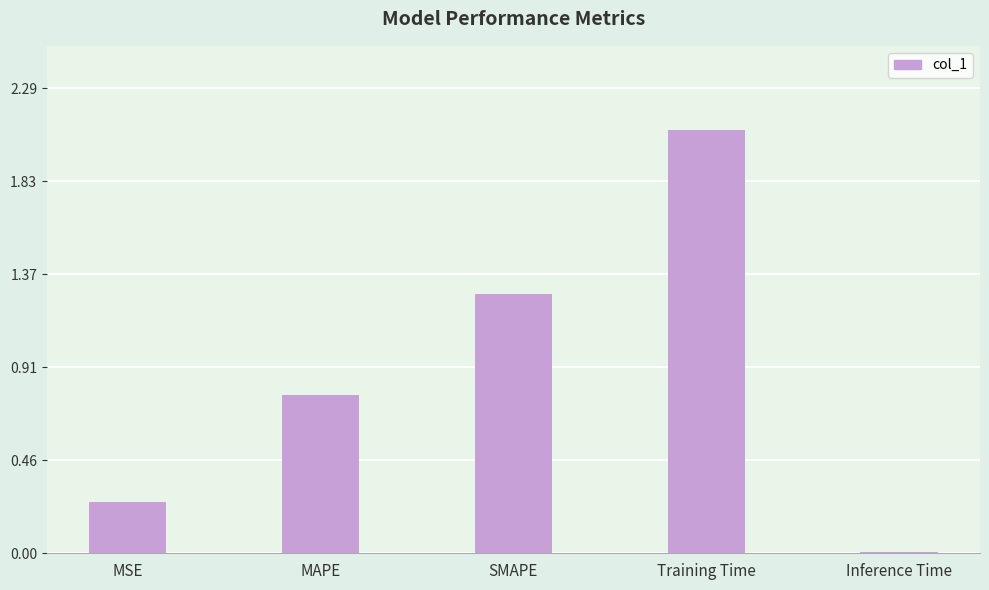

List the labels in order of value, largest first.

Training Time, SMAPE, MAPE, MSE, Inference Time